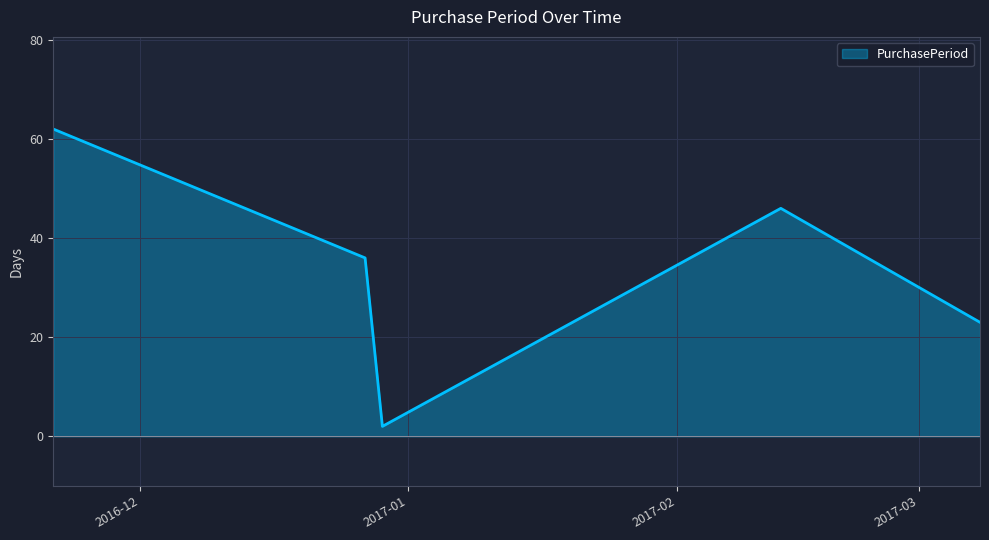

How many distinct data groups are displayed?

1